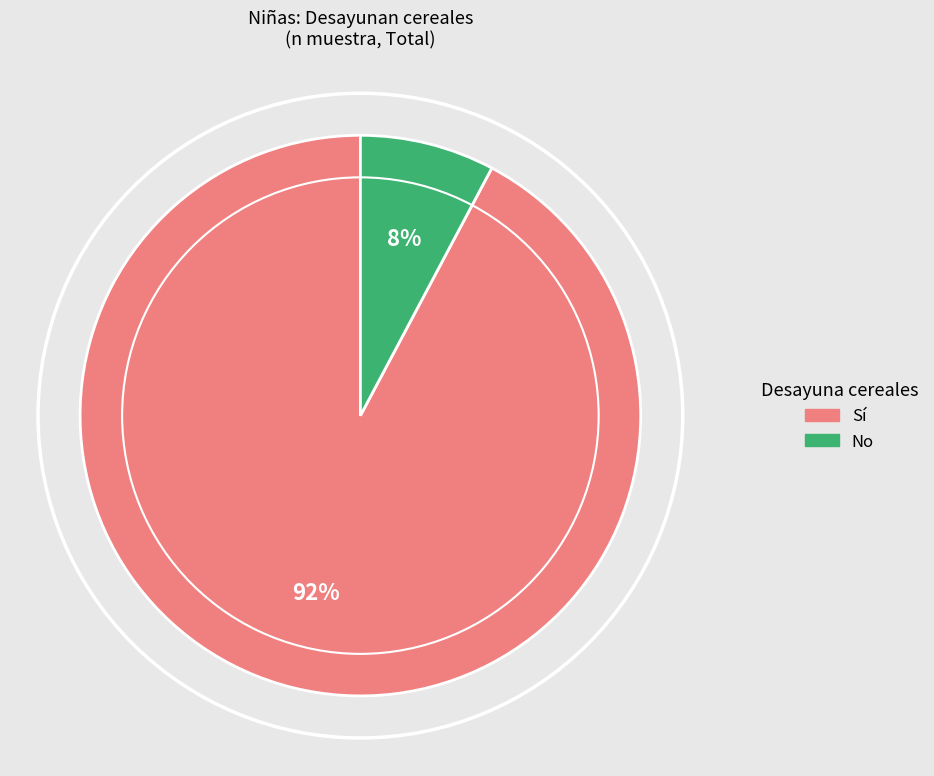

To the nearest percent, what is the average slice percentage?

50%